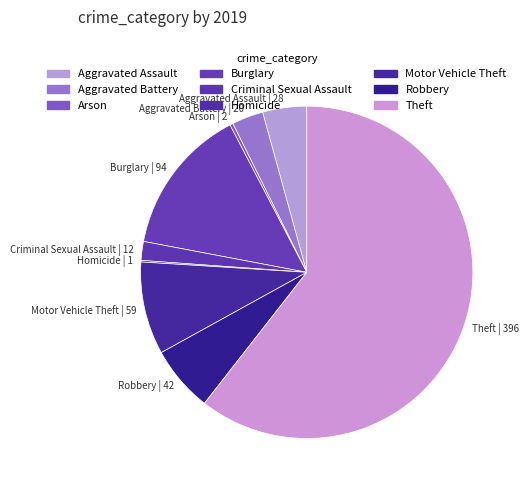

True or false: Theft | 396 accounts for 55% of the total.

False